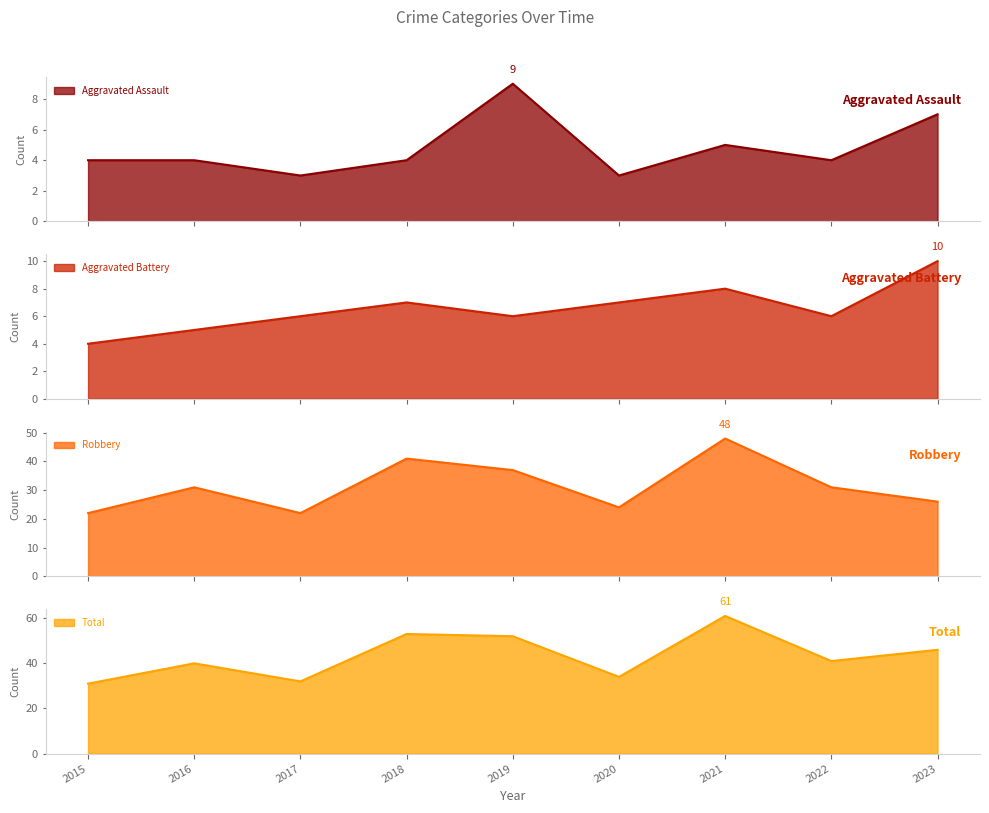

What is the spread (max minus min) of values at 2015?

27